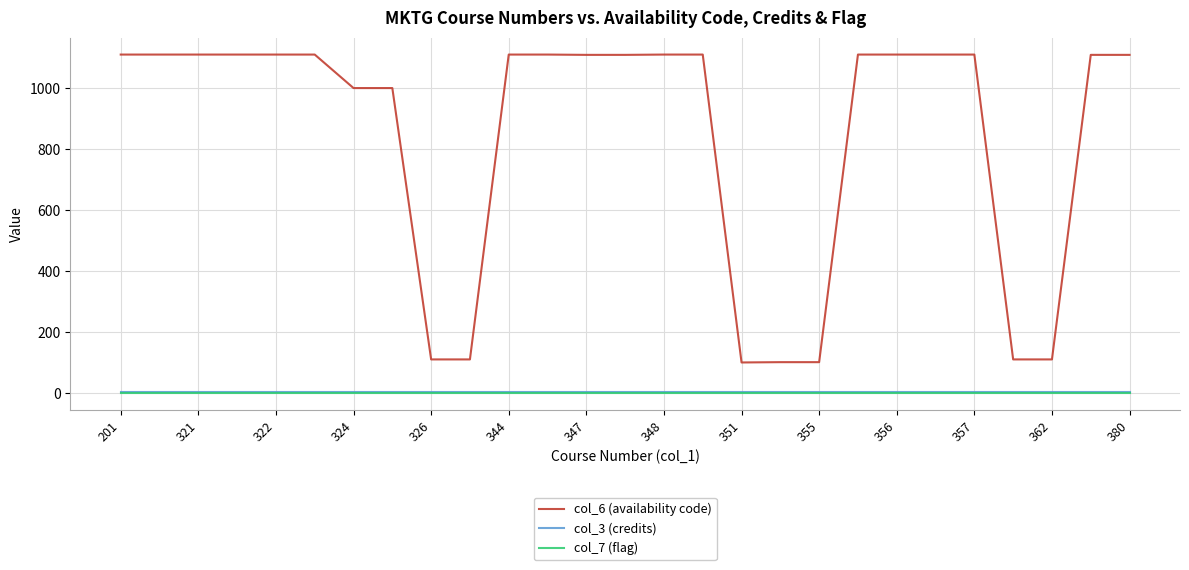

True or false: col_7 (flag) and col_6 (availability code) cross at least once.

False